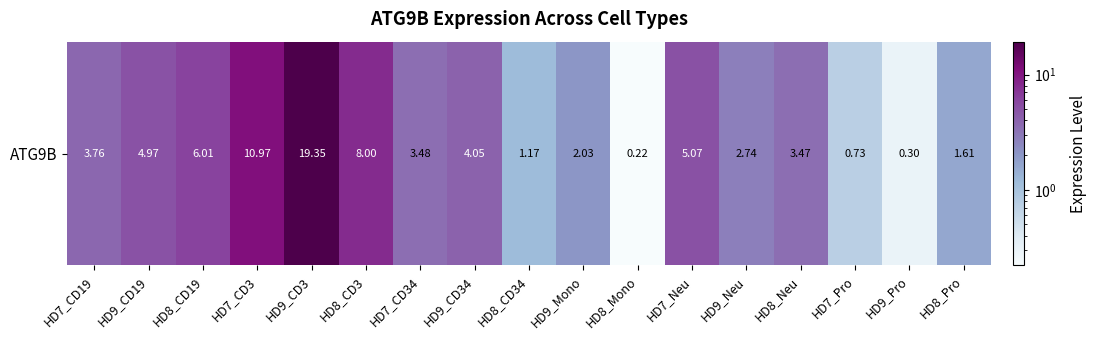

What is the smallest value displayed?

0.2